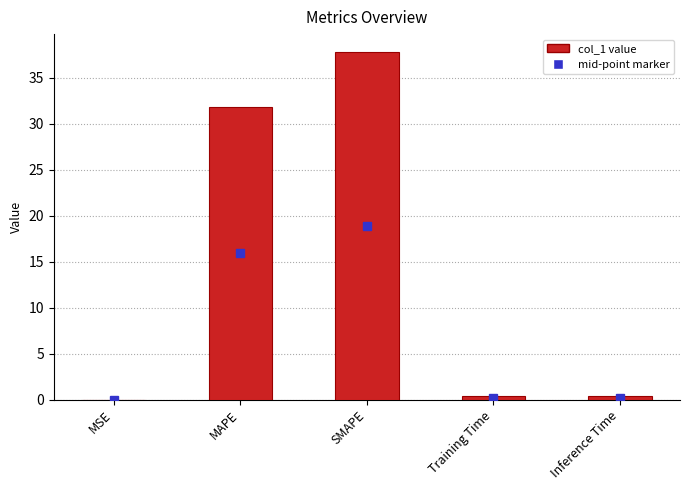

Which has a higher value, MSE or MAPE?

MAPE